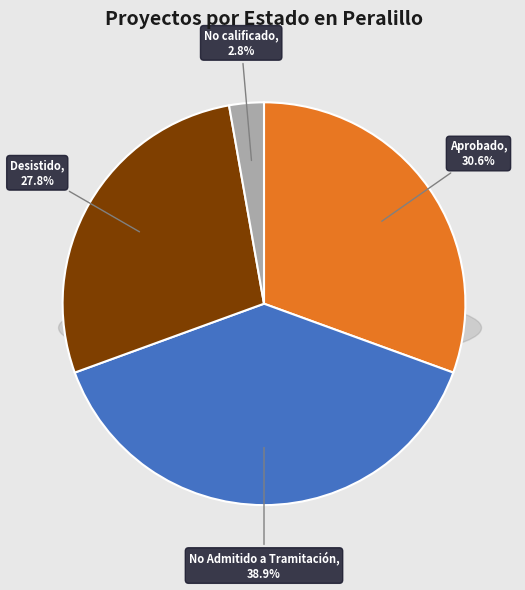

Count the number of slices in the pie.

4